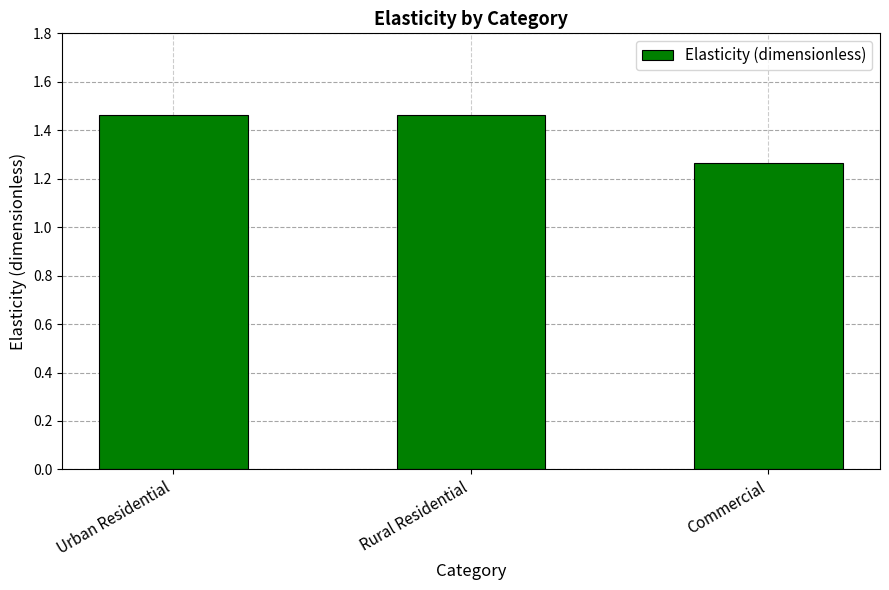

What position from the left is Rural Residential?

2